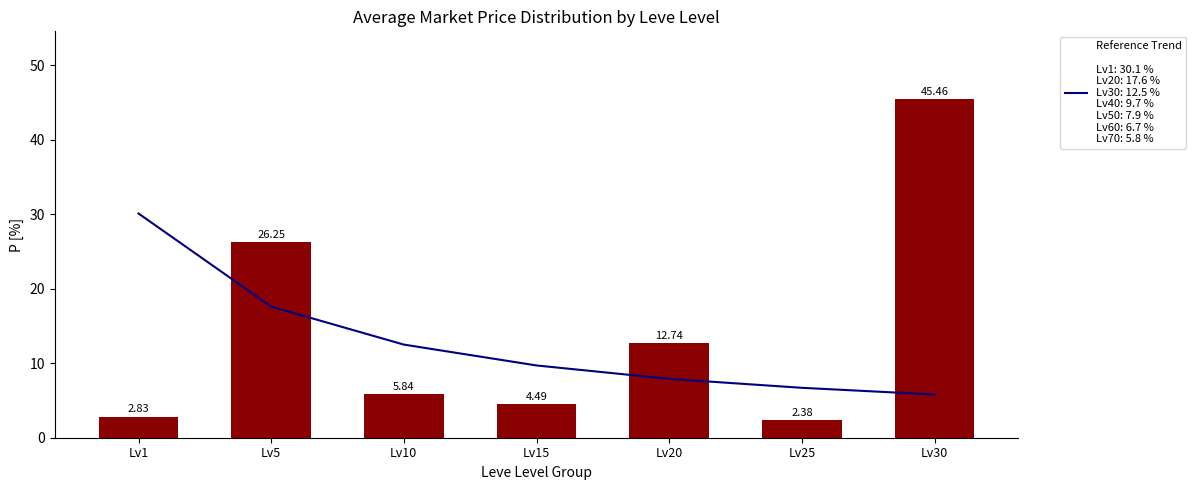

Which series changed the most between Lv10 and Lv25?

Reference Trend